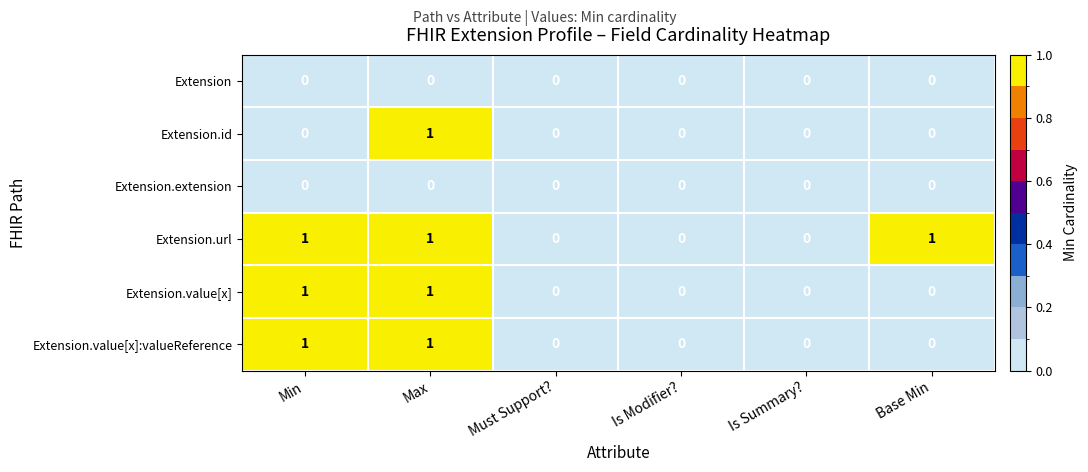

Count the Extension.value[x] values in the range 0 to 1.

6